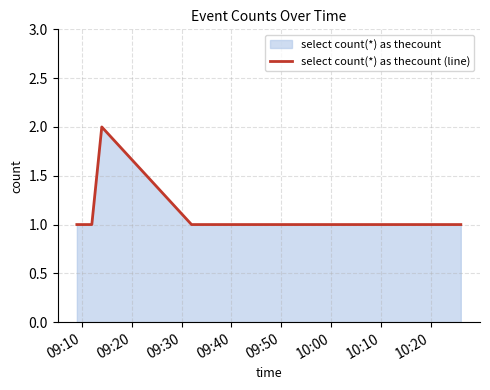

Read the value at 09:40.

1